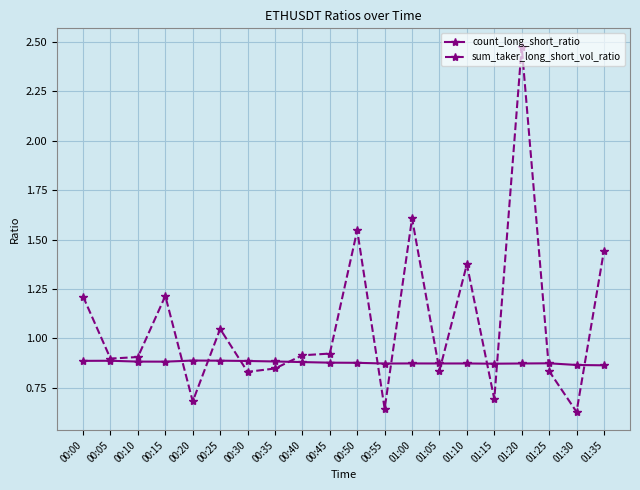

Is this an area chart (filled region under the line)?

No